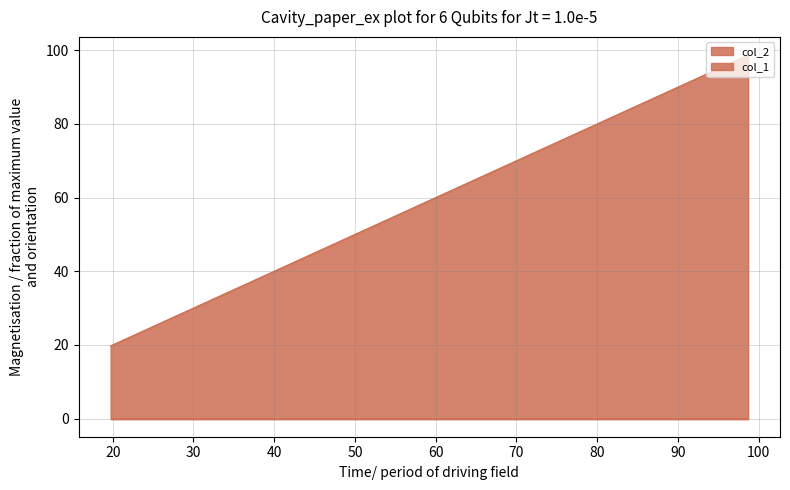

How many values are below 49?

1